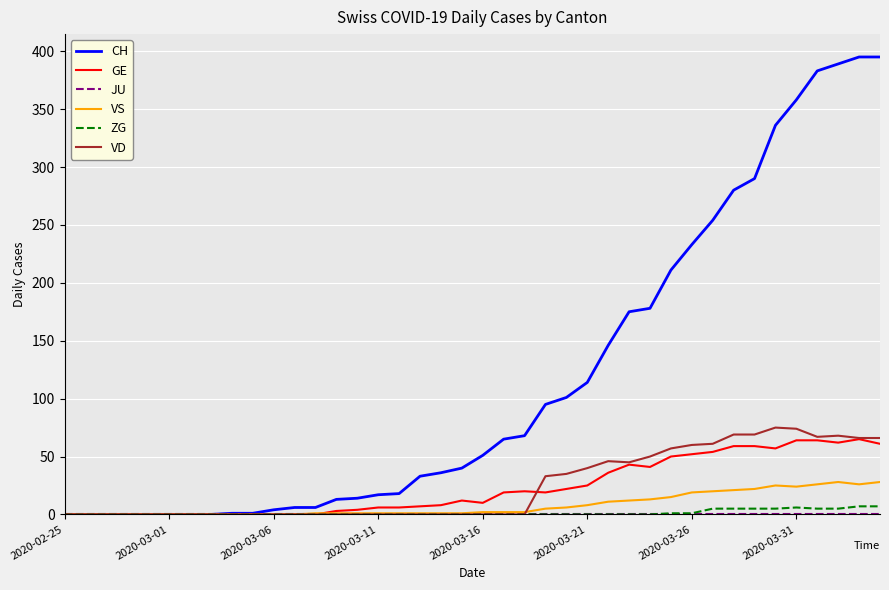

At how many categories does at least one series exceed 246?

9